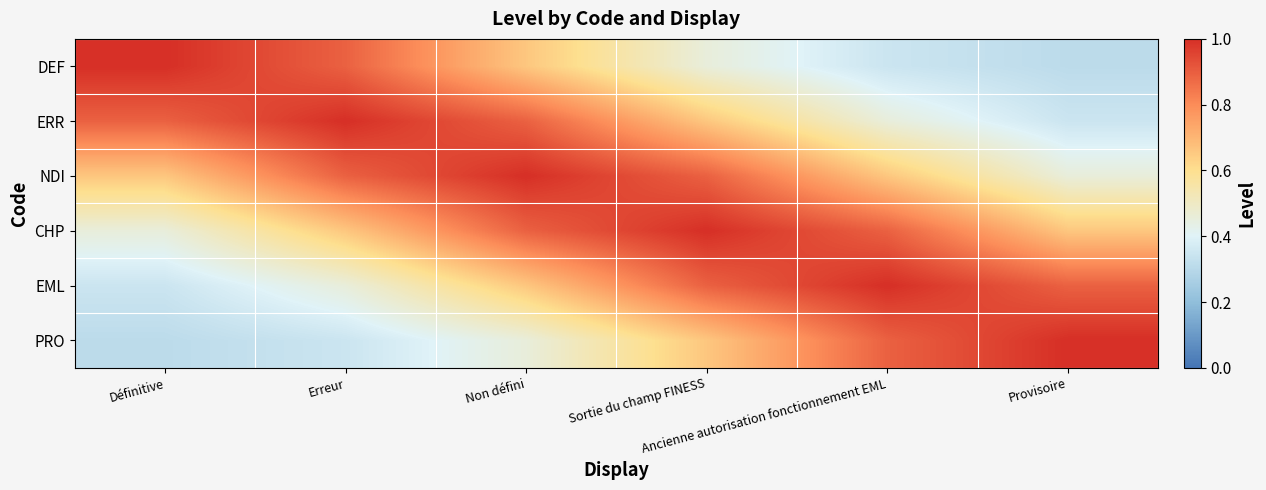

How many categories are shown in the chart?

6